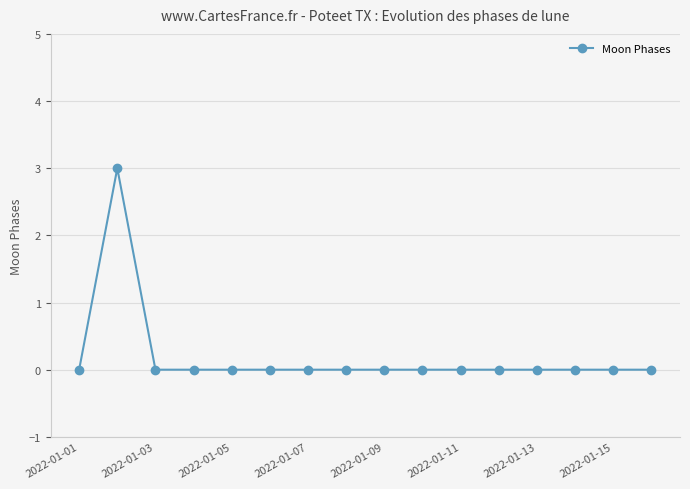

What is the maximum value shown in the chart?

3